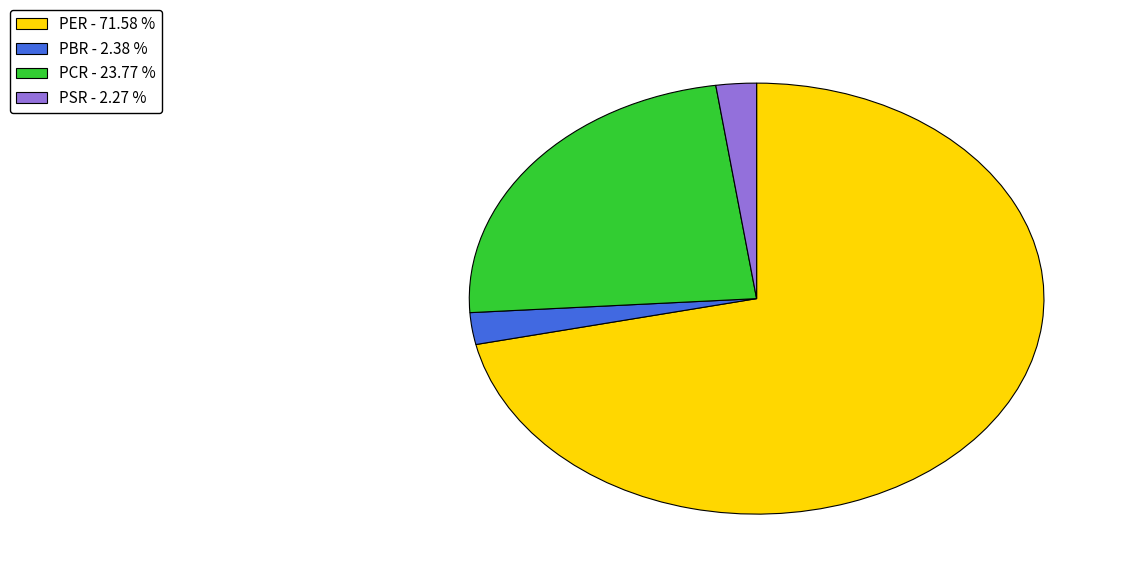

Between PSR and PCR, which is larger?

PCR